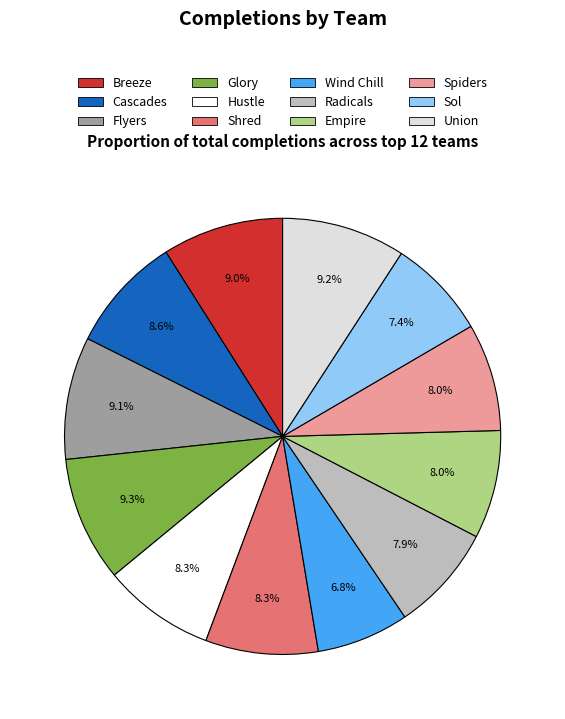

Which slice is the smallest?

Wind Chill